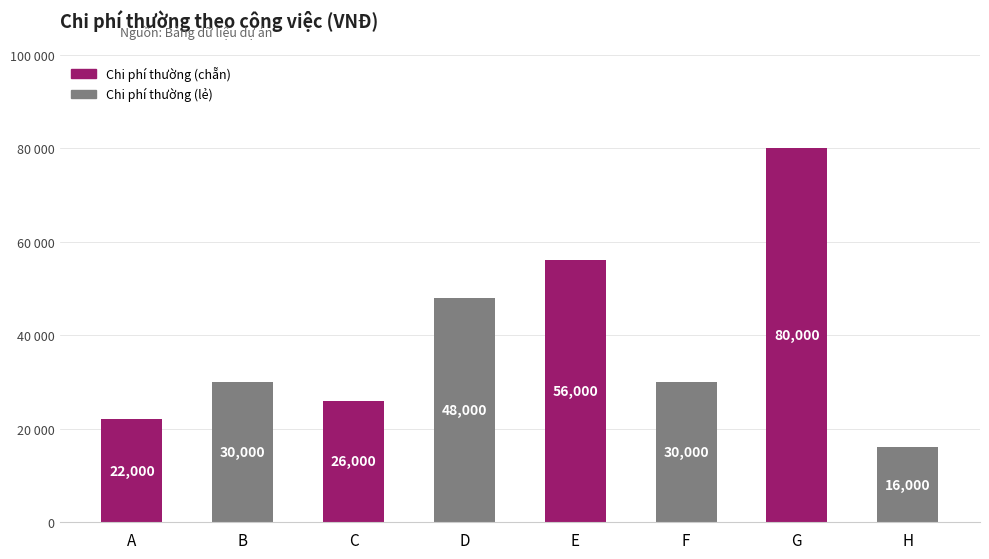

Are the bars horizontal?

No